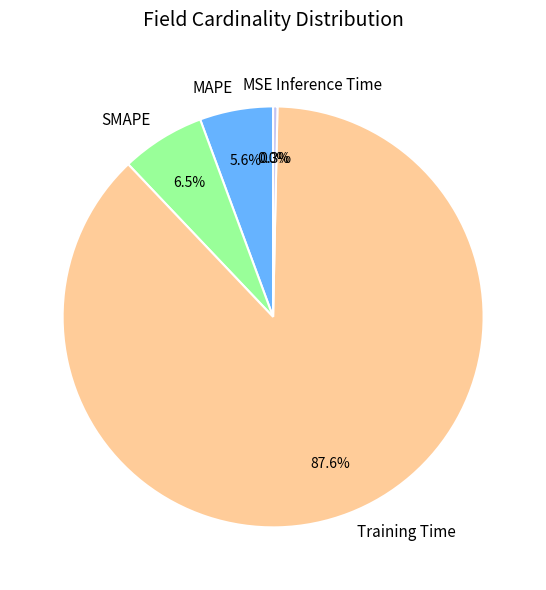

To the nearest percent, what portion does Training Time represent?

88%